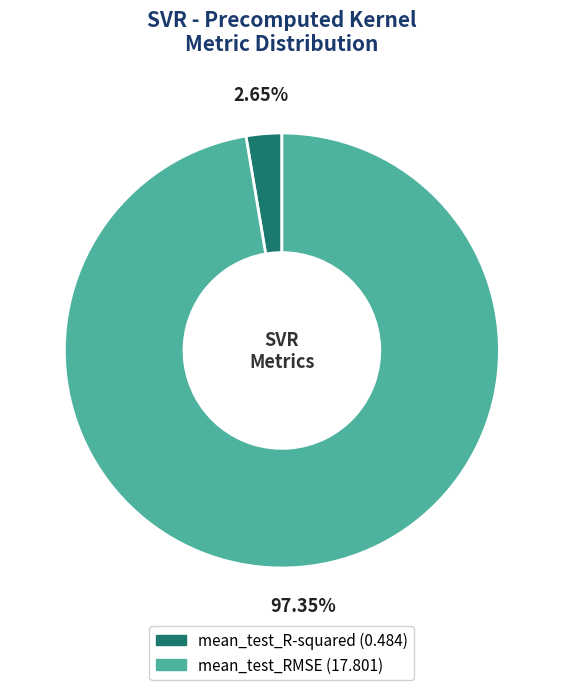

Which has a higher value, mean_test_RMSE or mean_test_R-squared?

mean_test_RMSE